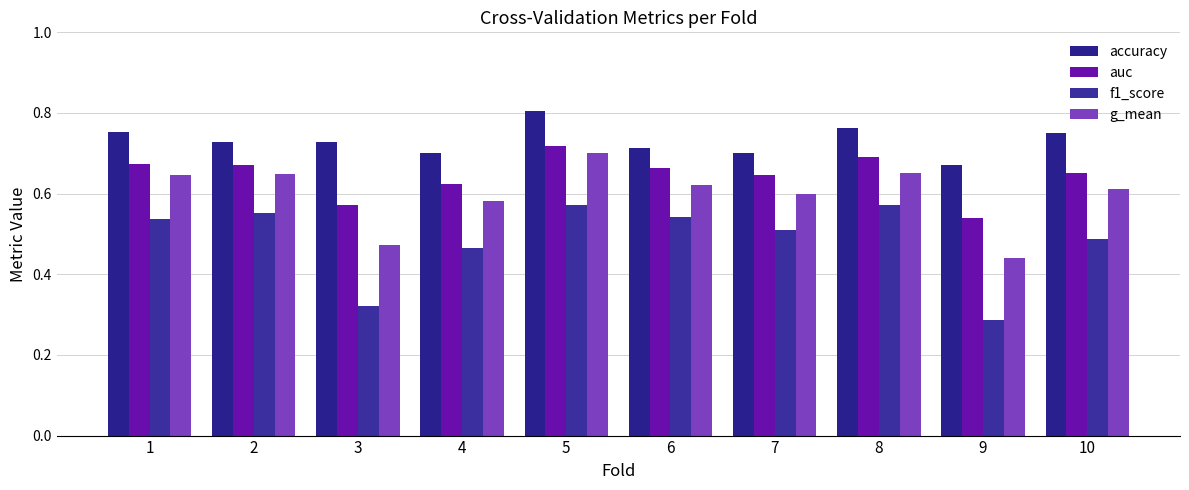

Reading left to right, list all the values displayed in this chart.

accuracy: 1=0.8	2=0.7	3=0.7	4=0.7	5=0.8	6=0.7	7=0.7	8=0.8	9=0.7	10=0.8
auc: 1=0.7	2=0.7	3=0.6	4=0.6	5=0.7	6=0.7	7=0.6	8=0.7	9=0.5	10=0.7
f1_score: 1=0.5	2=0.6	3=0.3	4=0.5	5=0.6	6=0.5	7=0.5	8=0.6	9=0.3	10=0.5
g_mean: 1=0.6	2=0.6	3=0.5	4=0.6	5=0.7	6=0.6	7=0.6	8=0.7	9=0.4	10=0.6